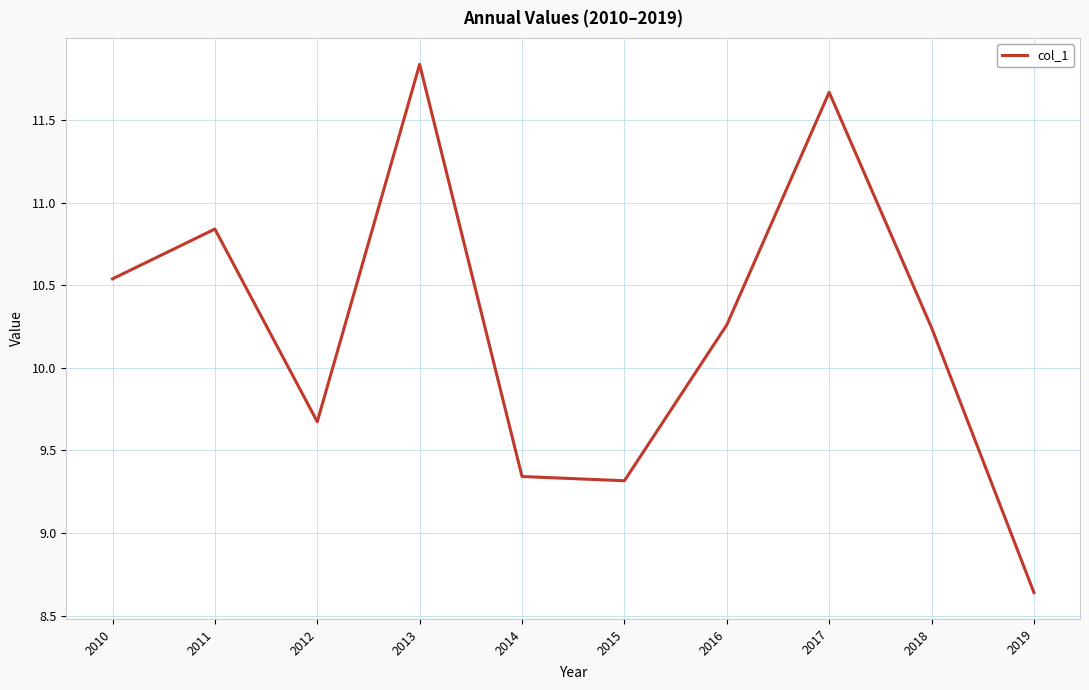

Which category has the lowest value across all series?

2019